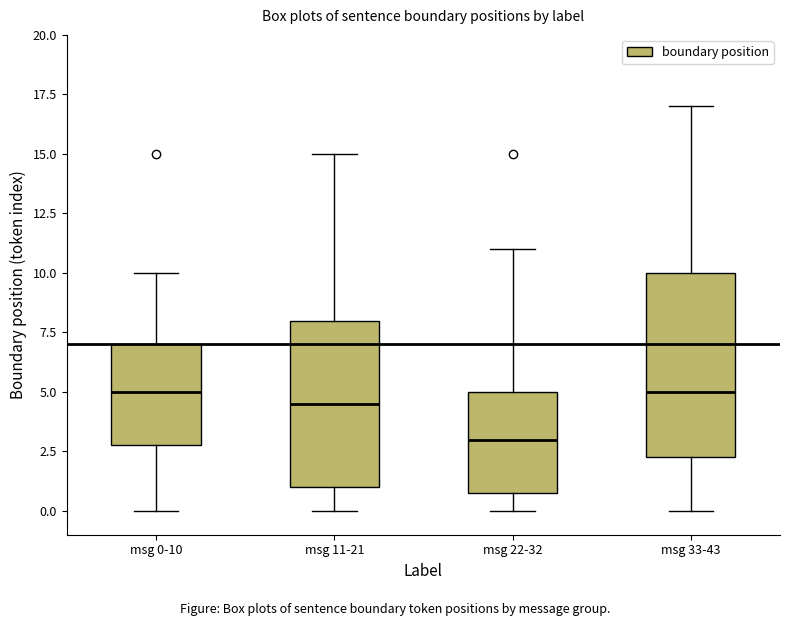

Reading left to right, read every box against the y-axis: the position of its median line, the range the box covers, and the ends of its whiskers. The values are not printed on the chart, so give them approximately, as read against the axis.

msg 0-10: median 5.0, box 3.0 to 7.0, whiskers 0.0 to 10.0
msg 11-21: median 4.5, box 1.0 to 8.0, whiskers 0.0 to 15.0
msg 22-32: median 3.0, box 1.0 to 5.0, whiskers 0.0 to 11.0
msg 33-43: median 5.0, box 2.5 to 10.0, whiskers 0.0 to 17.0